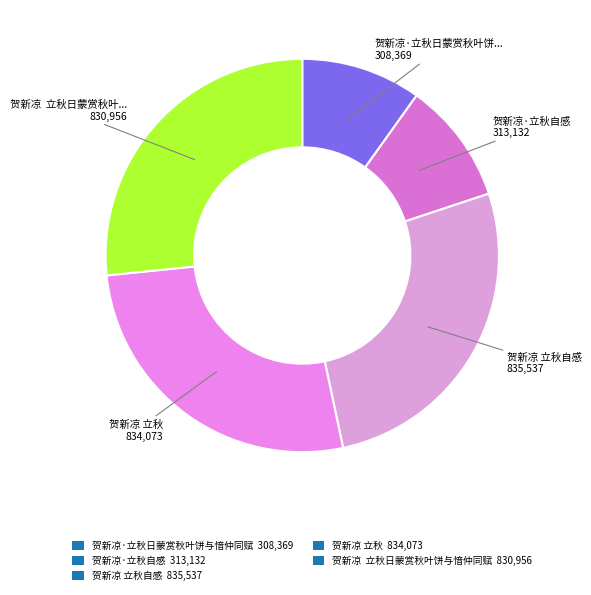

How many slices are in this pie chart?

5